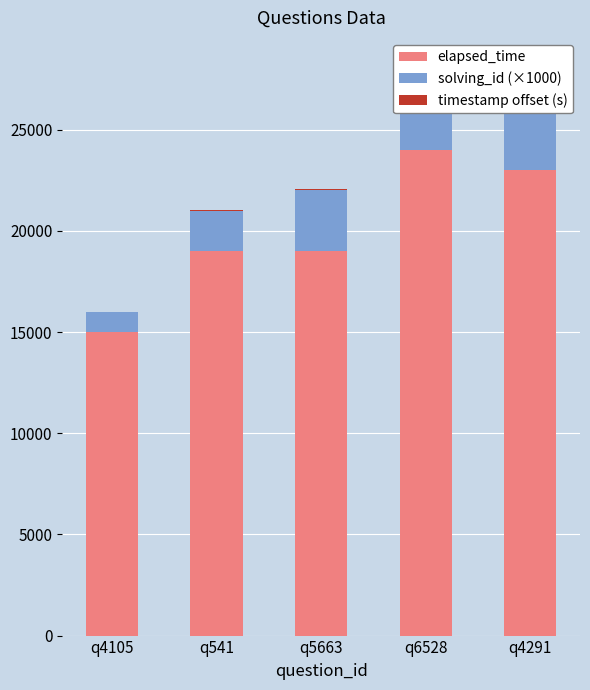

What is the value of the solving_id (×1000) bar at the 1st from the left?

1000